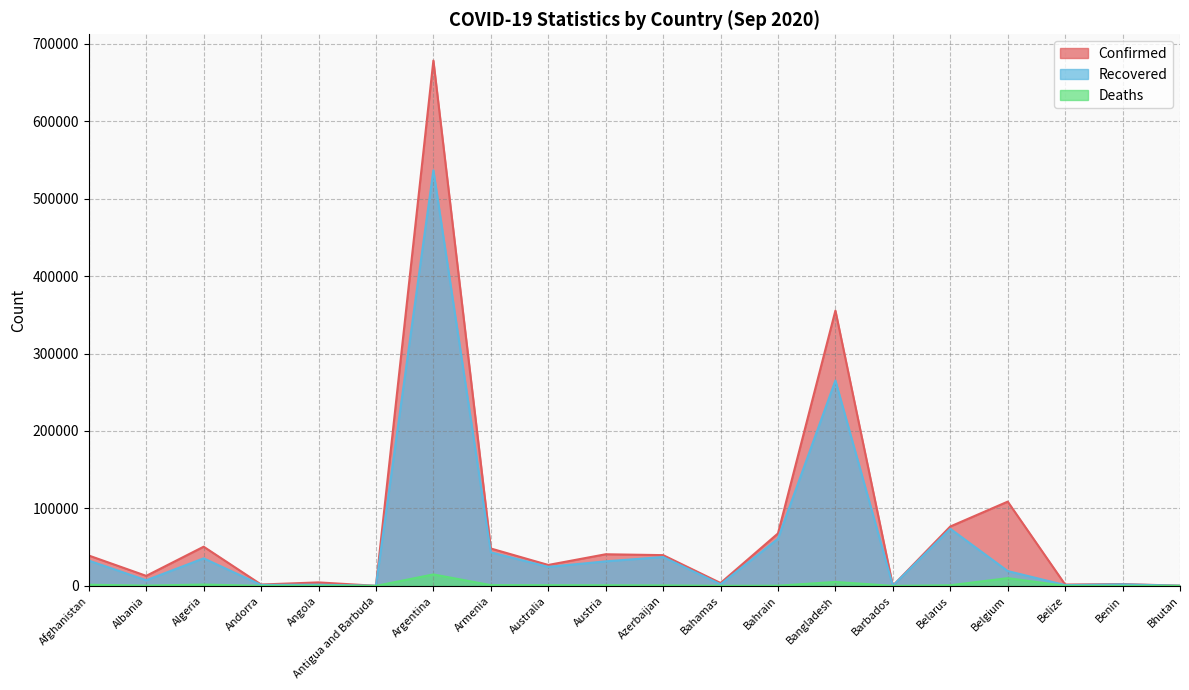

At which category is the sum across all series the highest?

Argentina